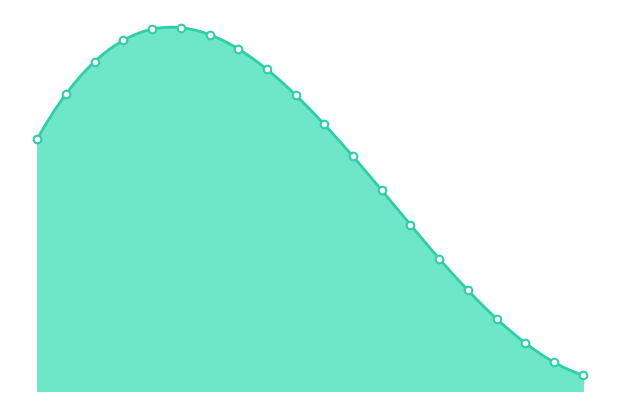

What is the change in value from 2 to 17?

-5311.9